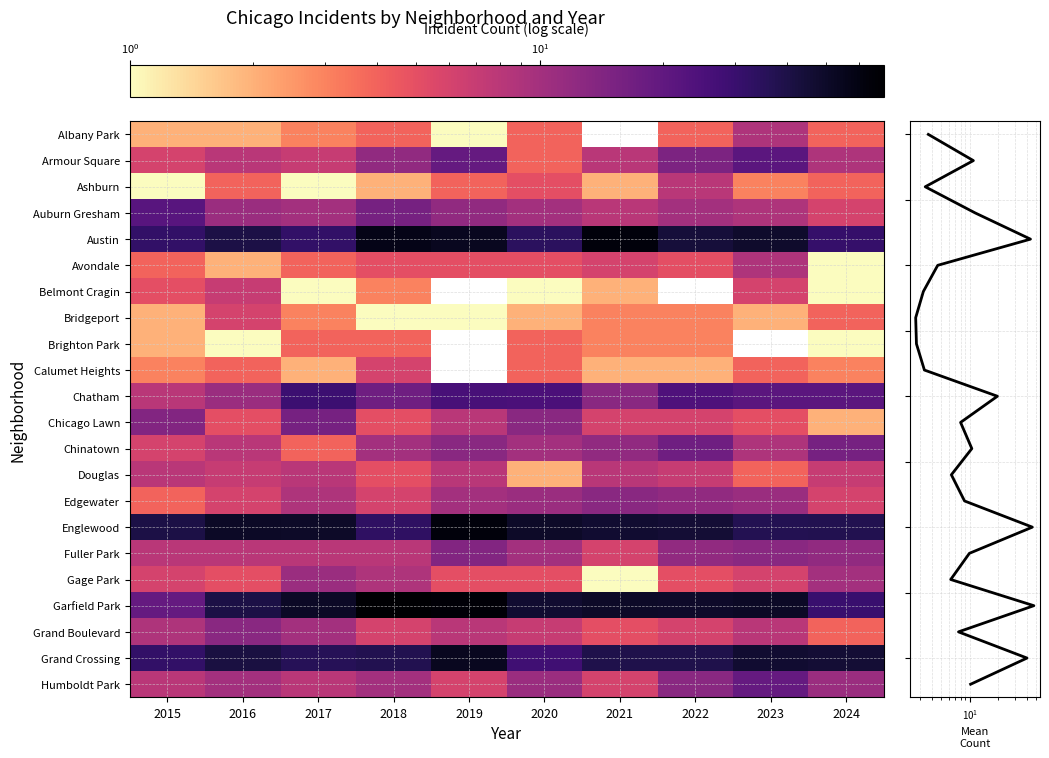

Is it true that Gage Park equals 9 at 2020?

False